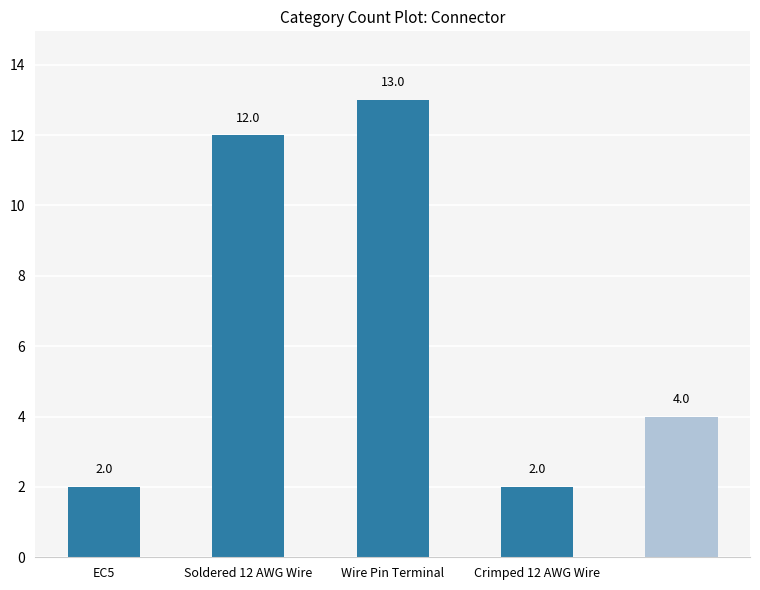

Reading left to right, transcribe all the data shown in this chart.

2	12	13	2	4